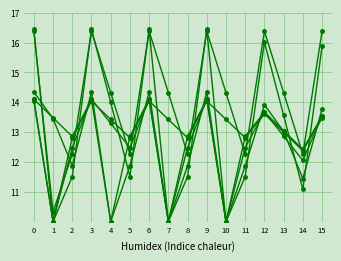

Does the chart have visible grid lines?

Yes